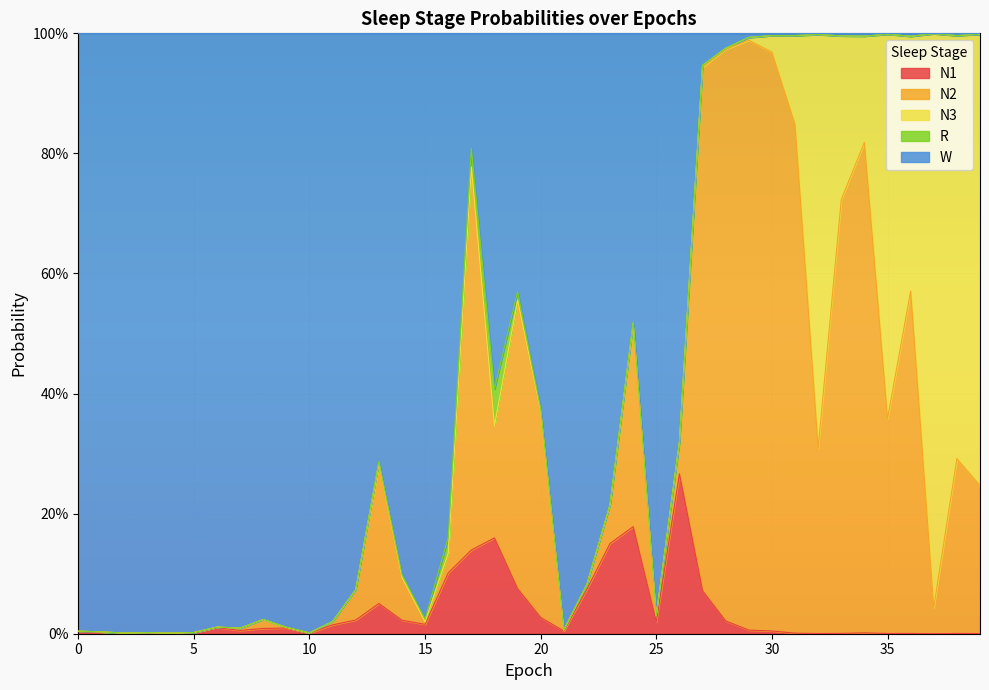

What is the difference between the second highest and second lowest values in the N2 series?

1.0